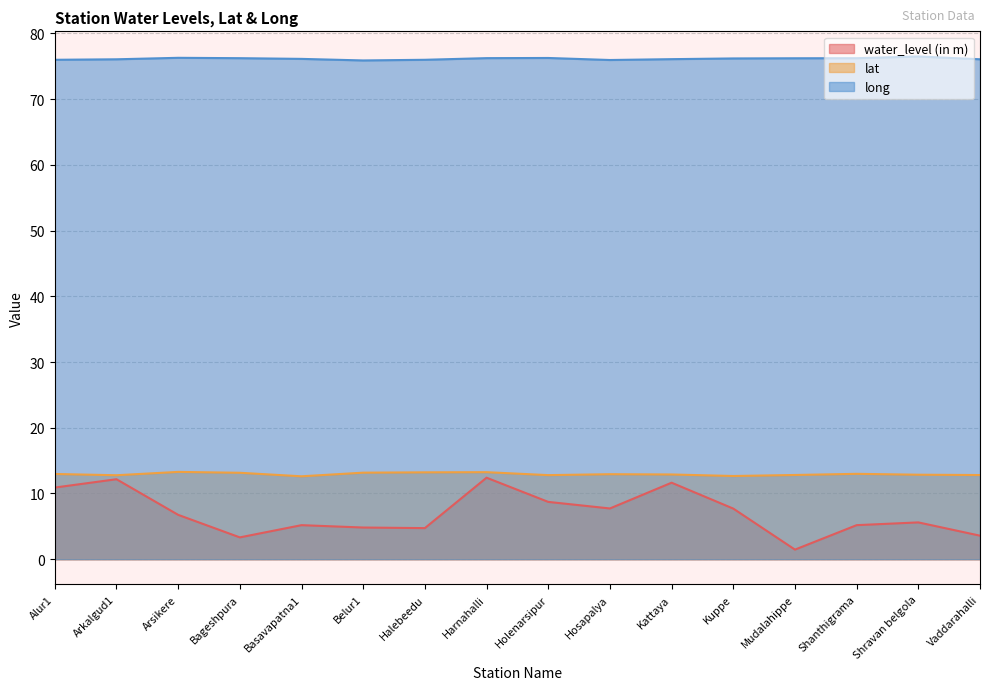

Between Kuppe and Shanthigrama, which series saw the biggest shift?

water_level (in m)